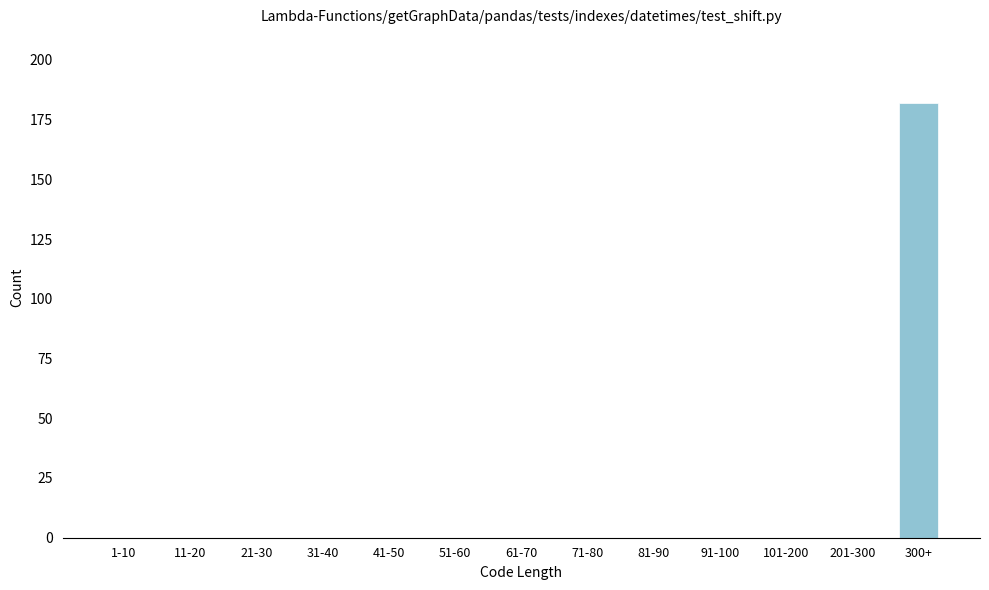

Reading left to right, list all the values displayed in this chart.

1-10=0	11-20=0	21-30=0	31-40=0	41-50=0	51-60=0	61-70=0	71-80=0	81-90=0	91-100=0	101-200=0	201-300=0	300+=182